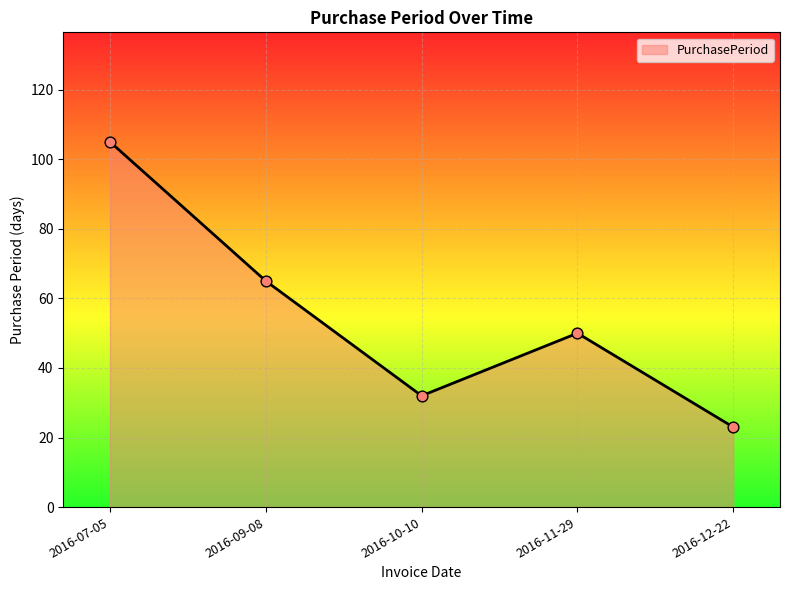

Which has a higher value, 2016-12-22 or 2016-11-29?

2016-11-29